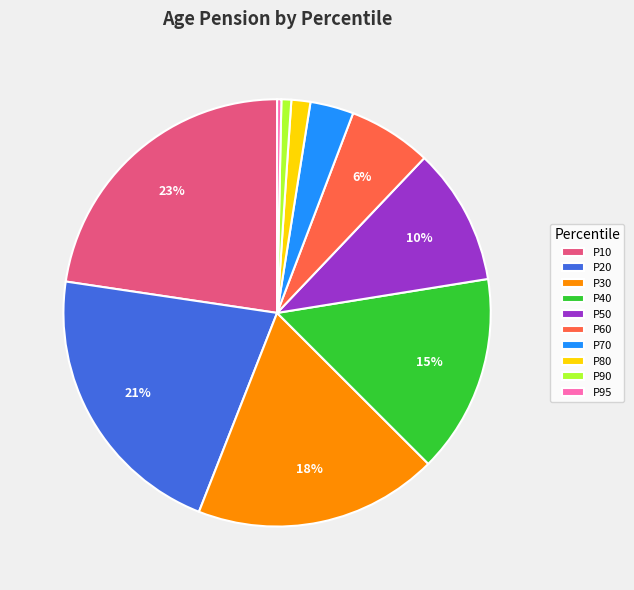

How many slices are in this pie chart?

10